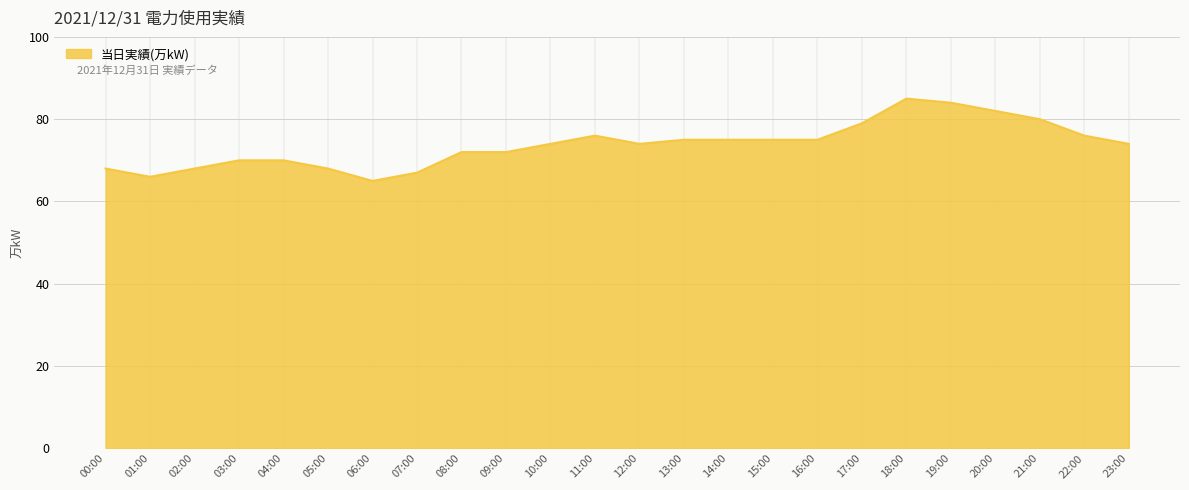

True or false: the data shows 124 at 16:00.

False